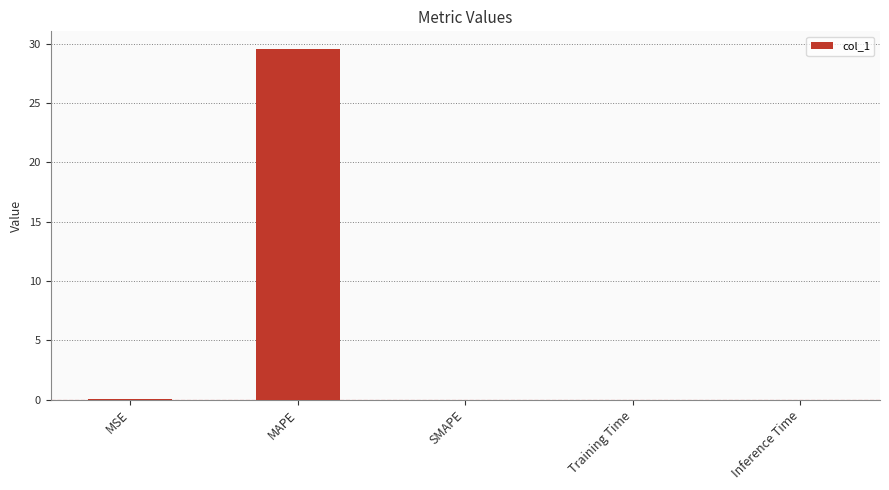

What is the sum of all values?

29.6